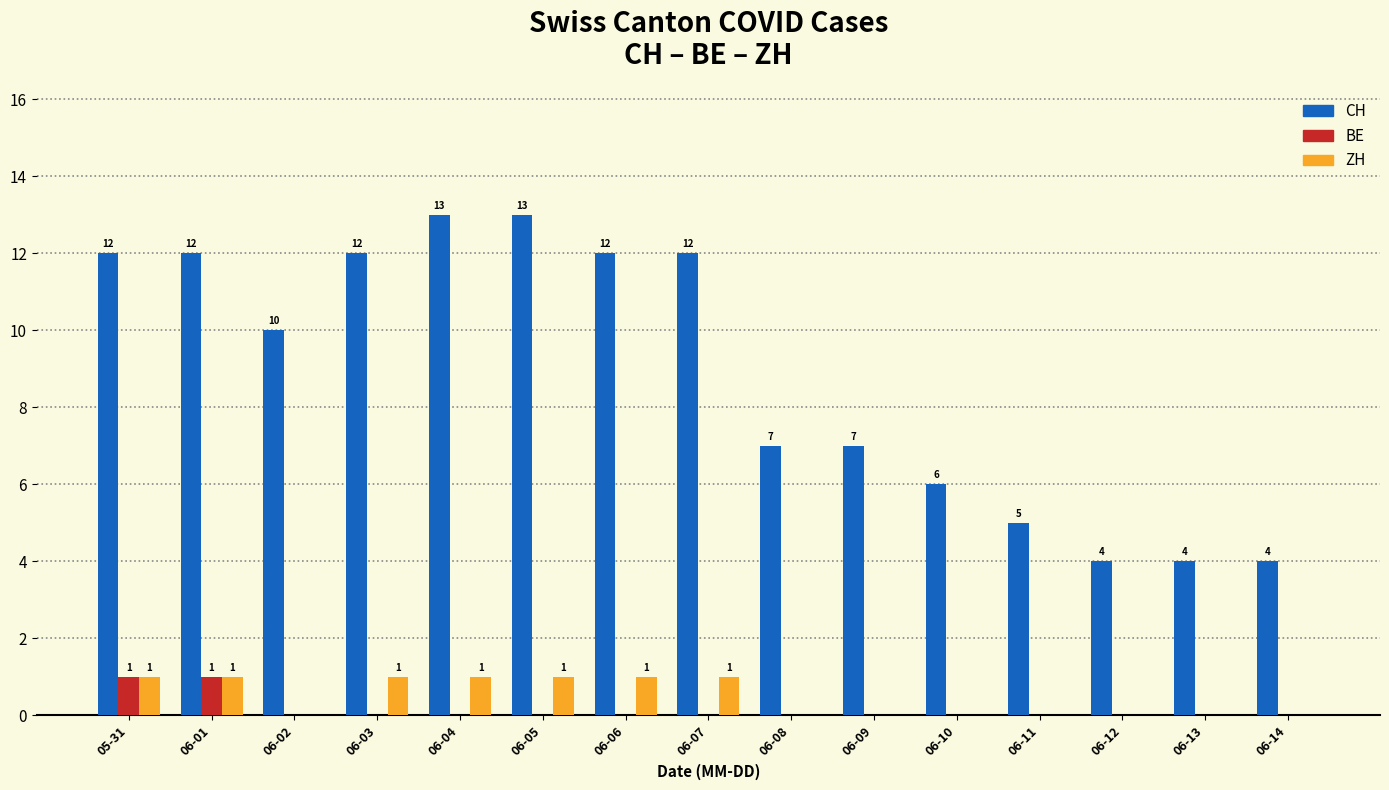

The CH series shows 19 at 05-31. True or false?

False